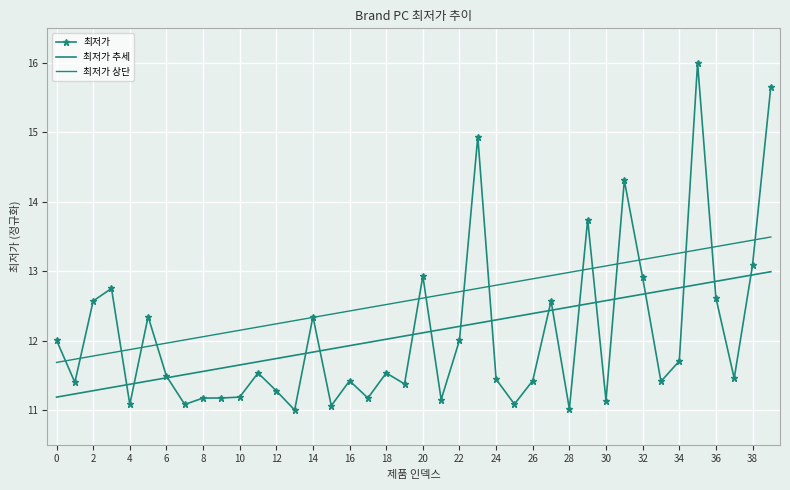

At which label does 최저가 상단 reach its peak?

39